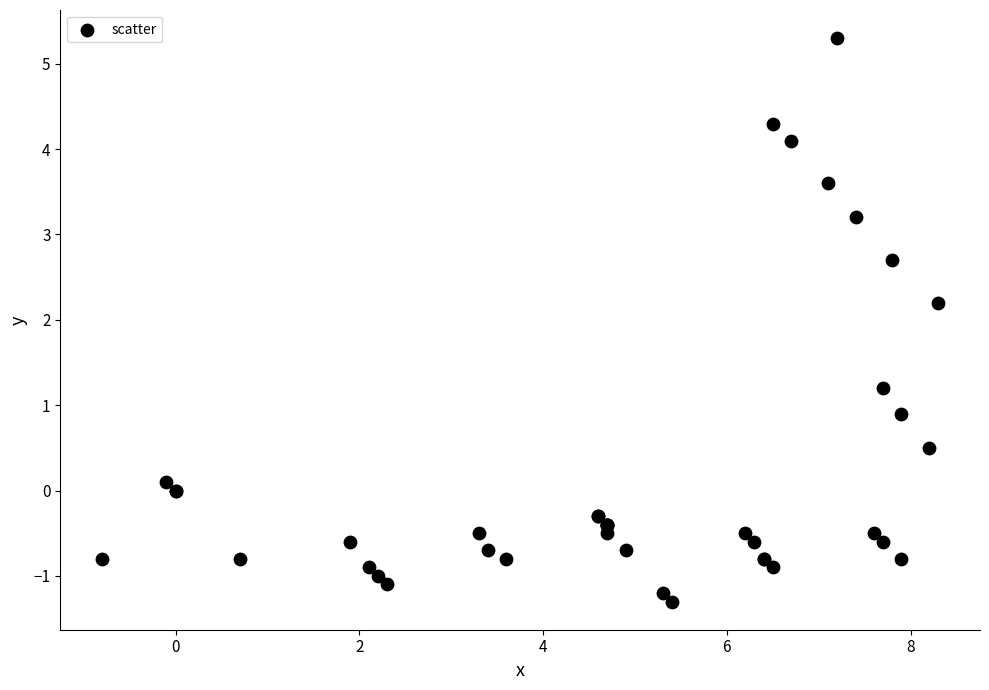

What Y value in the scatter plot is closest to 2?

2.2